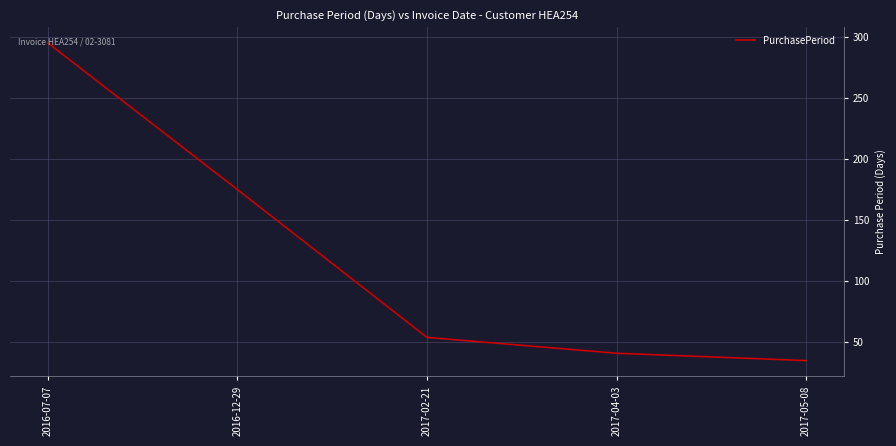

The value at 2017-05-08 is 17. True or false?

False